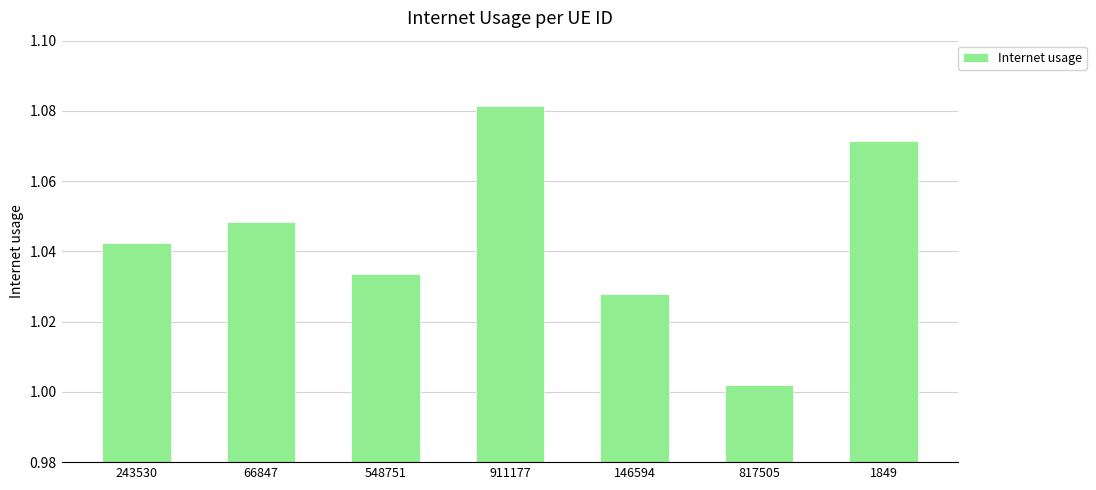

The chart shows a value of 1.9 at 1849. True or false?

False